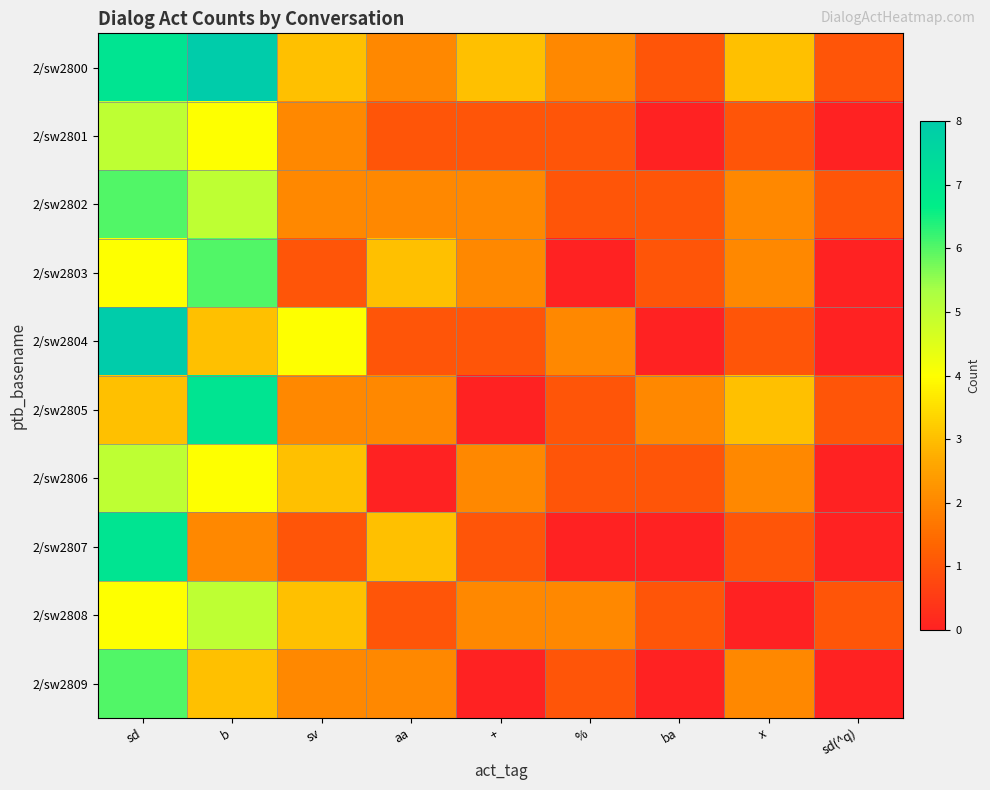

Rank the series at x from lowest to highest value.

2/sw2808, 2/sw2801, 2/sw2804, 2/sw2807, 2/sw2802, 2/sw2803, 2/sw2806, 2/sw2809, 2/sw2800, 2/sw2805